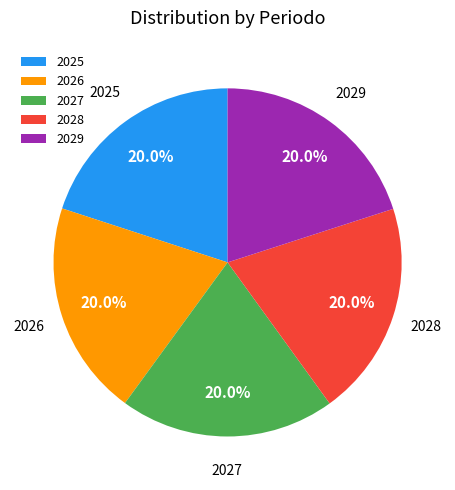

How many segments does this pie chart have?

5